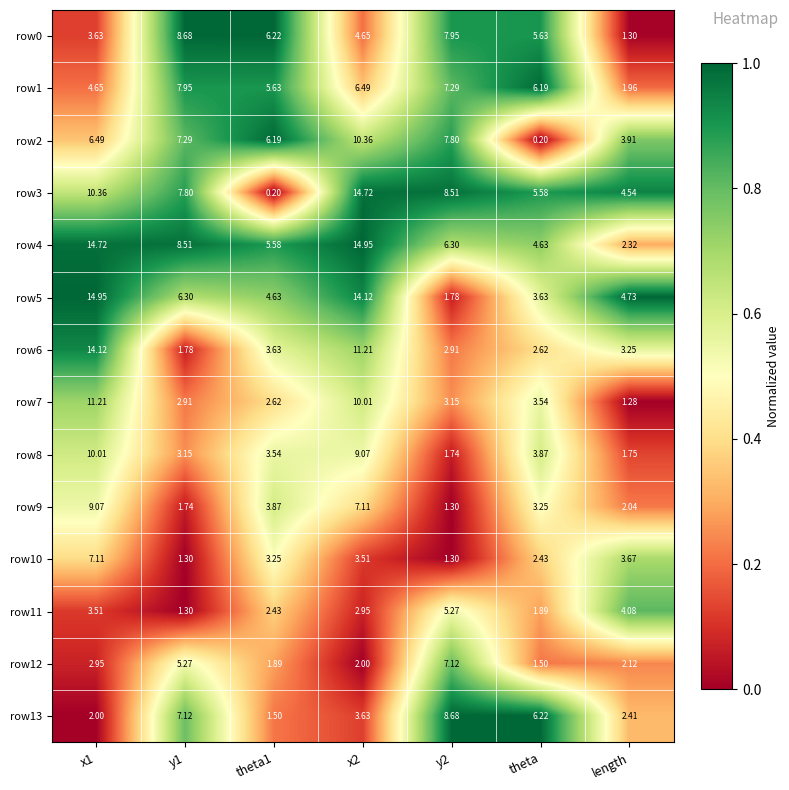

Is the value of row10 at x2 greater than the value of row9 at y2?

Yes